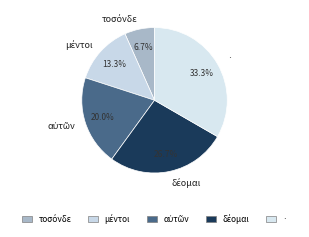

Which slice is the largest?

·